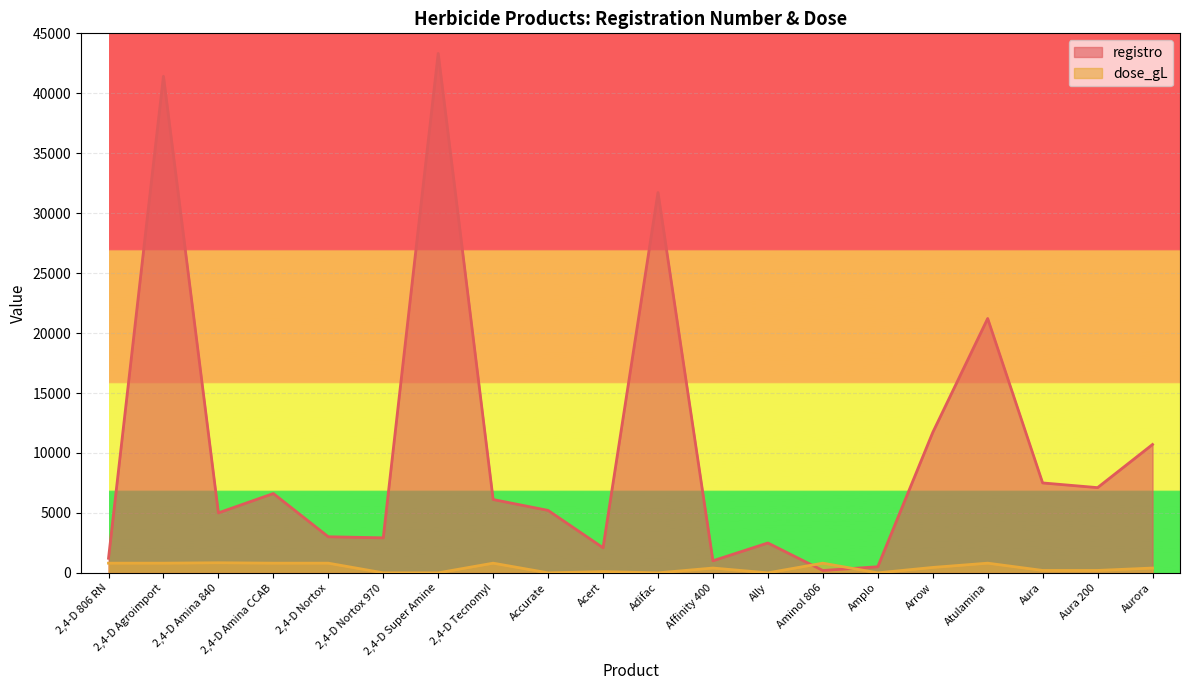

List the series in order of their peak value, highest first.

registro, dose_gL